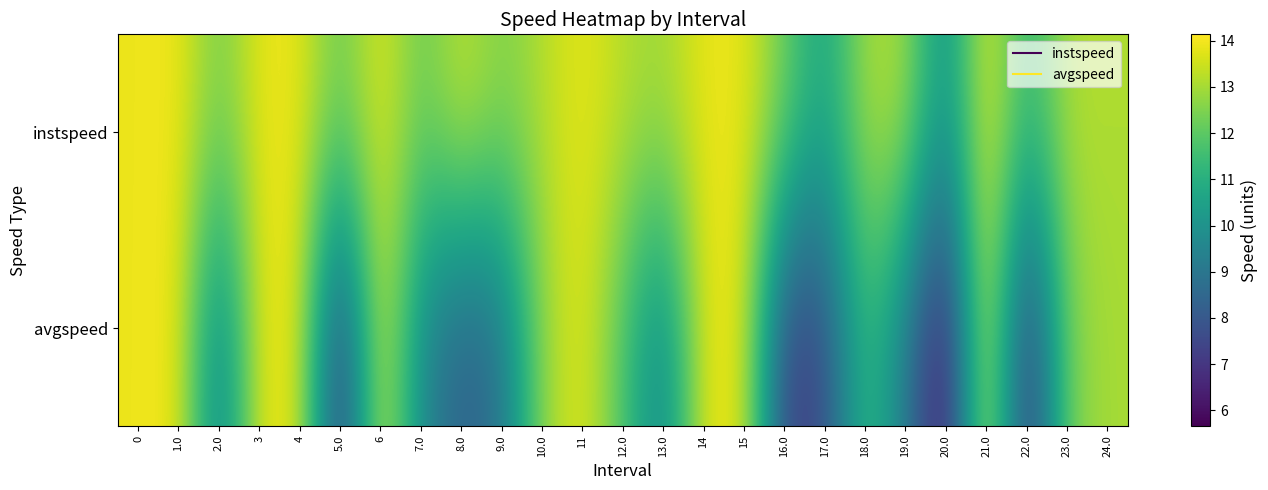

Which series changed the most between 4 and 17.0?

avgspeed